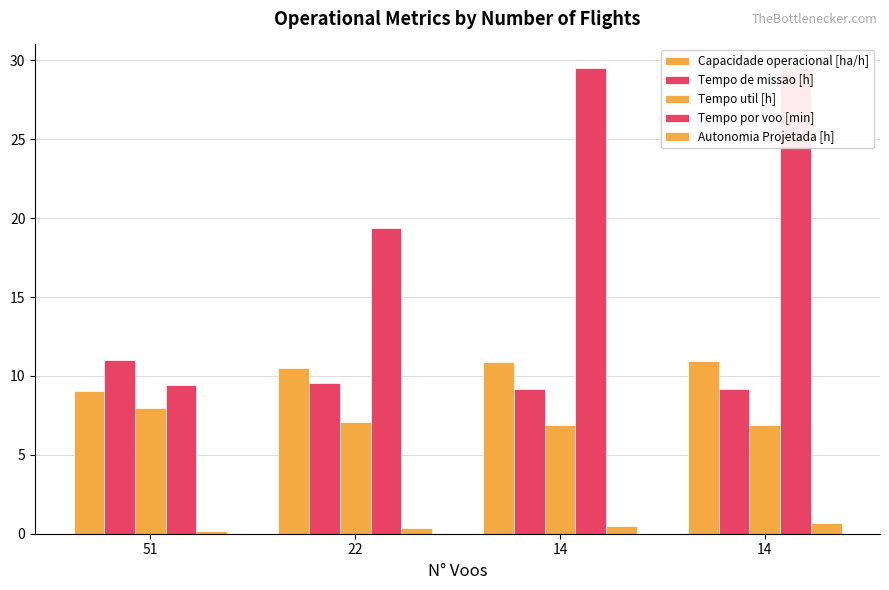

How many bars are there in each group?

5